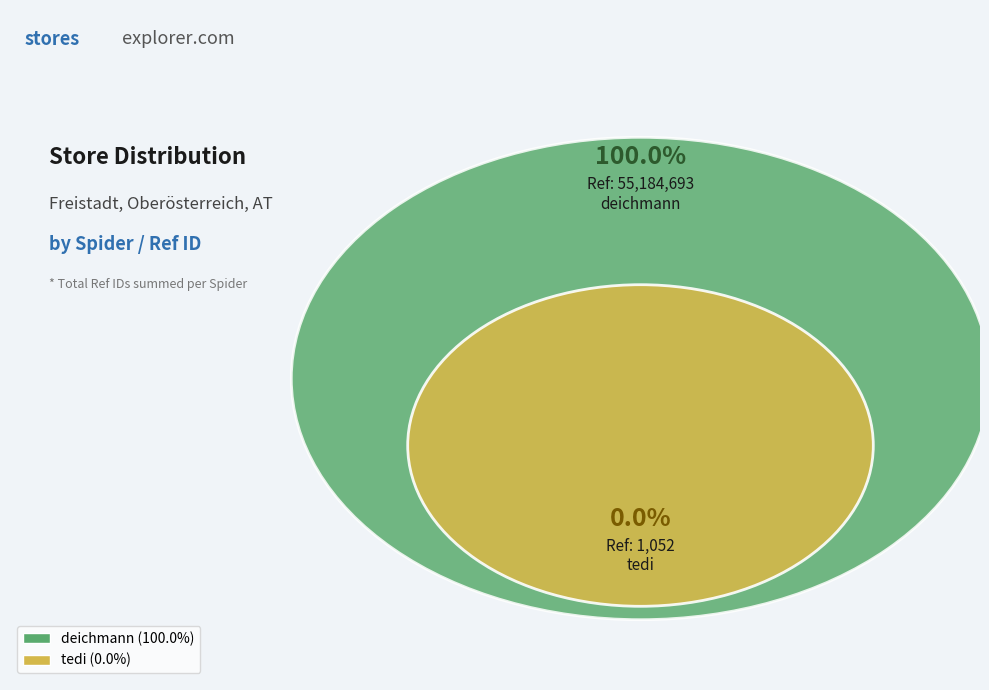

Count the number of slices in the pie.

2